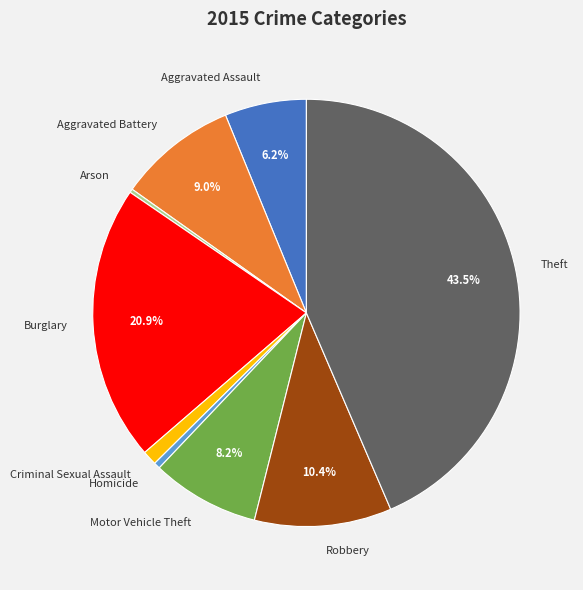

Between Criminal Sexual Assault and Theft, which is larger?

Theft